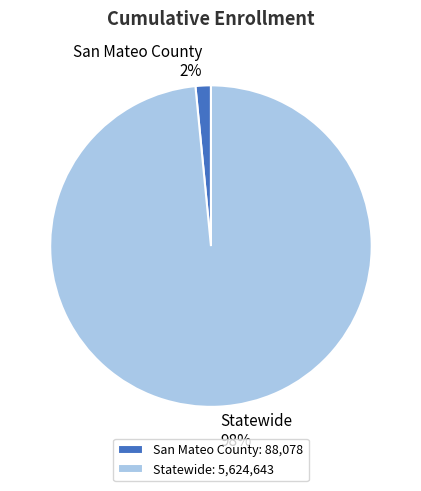

What is the largest slice in the pie chart?

Statewide